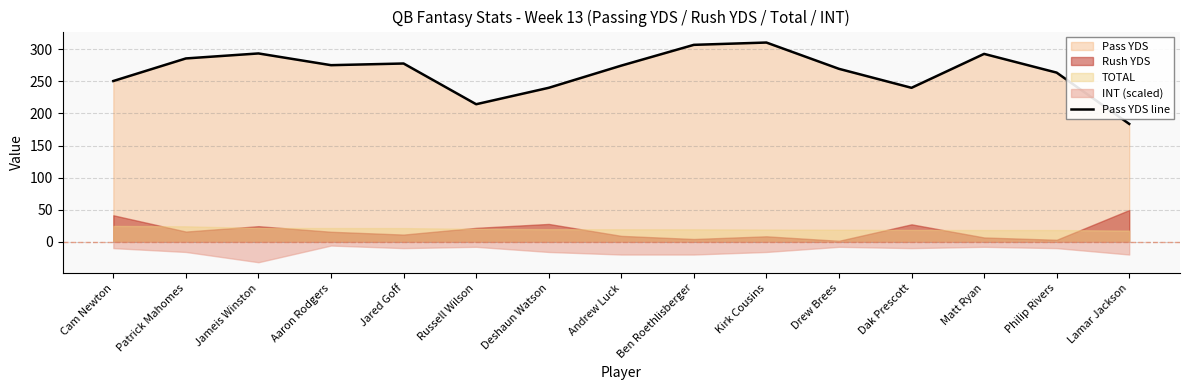

How many interior local peaks (higher than both neighbors) does the data have?

4